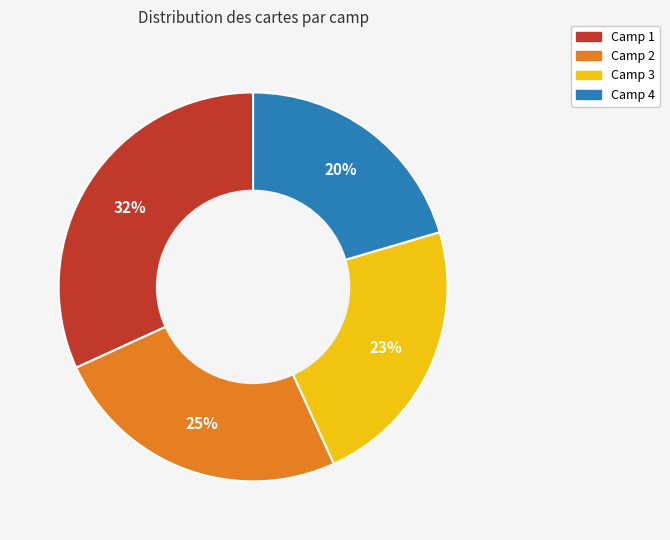

Count the number of slices in the pie.

4